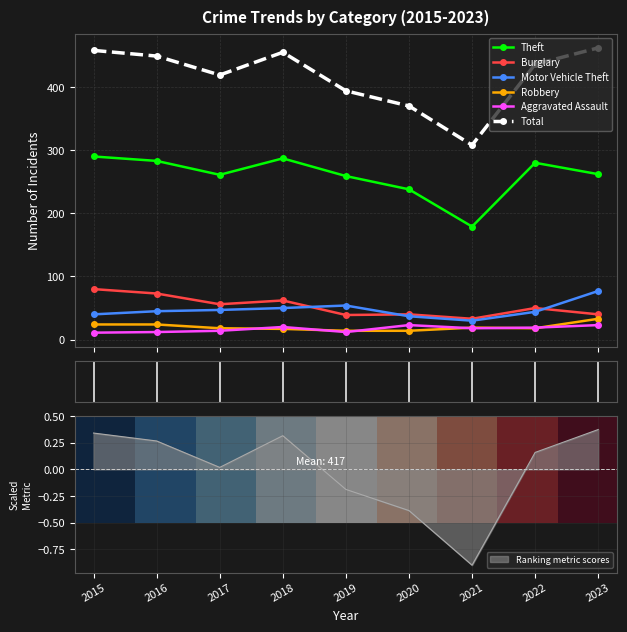

Which series has the largest range (max minus min)?

Theft